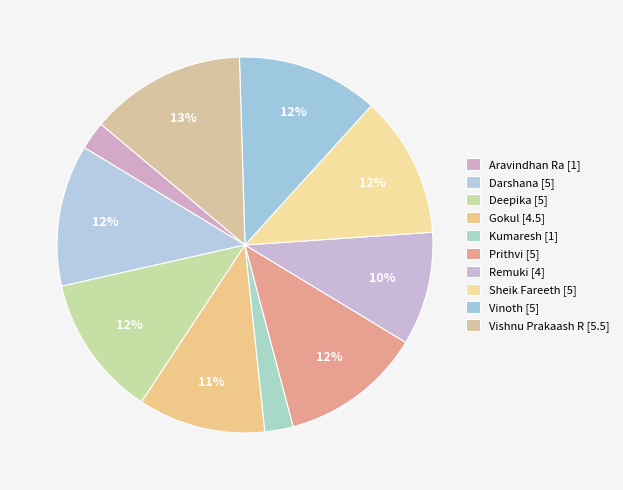

Is it true that Remuki is 21% of the pie?

False